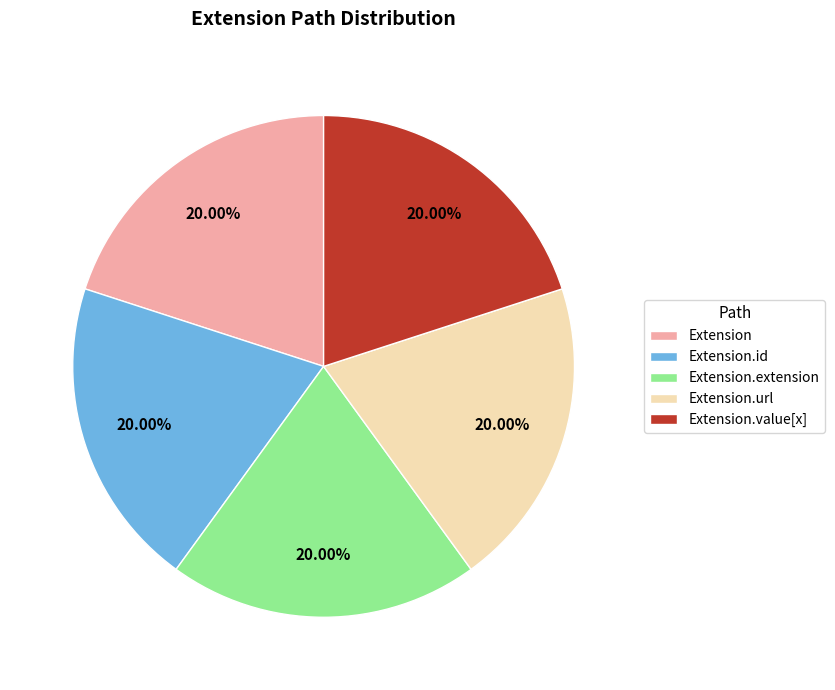

Does Extension.url account for over 50% of the chart?

No